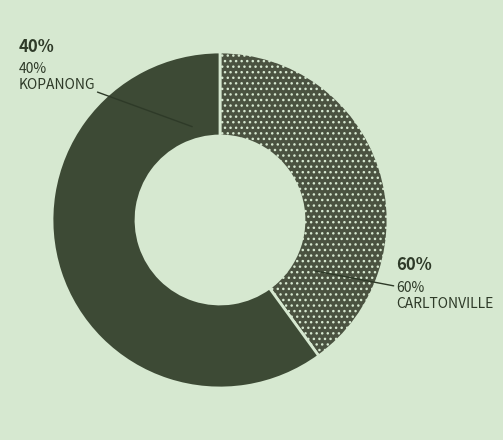

How many segments does this pie chart have?

2